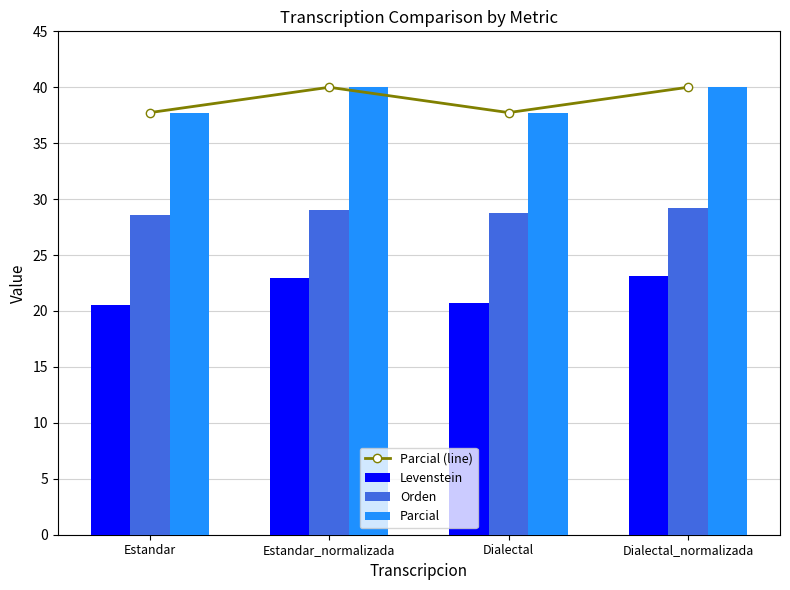

What is the difference between the Levenstein values at Estandar and Estandar_normalizada?

2.4